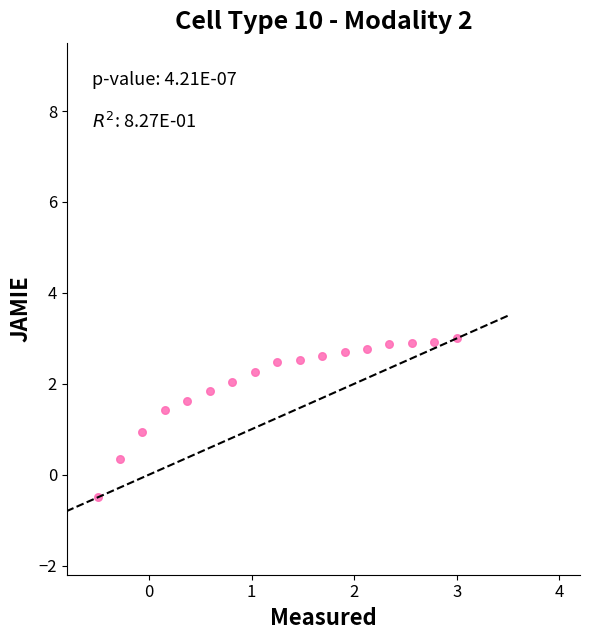

What is the range of X values (max minus min)?

3.5